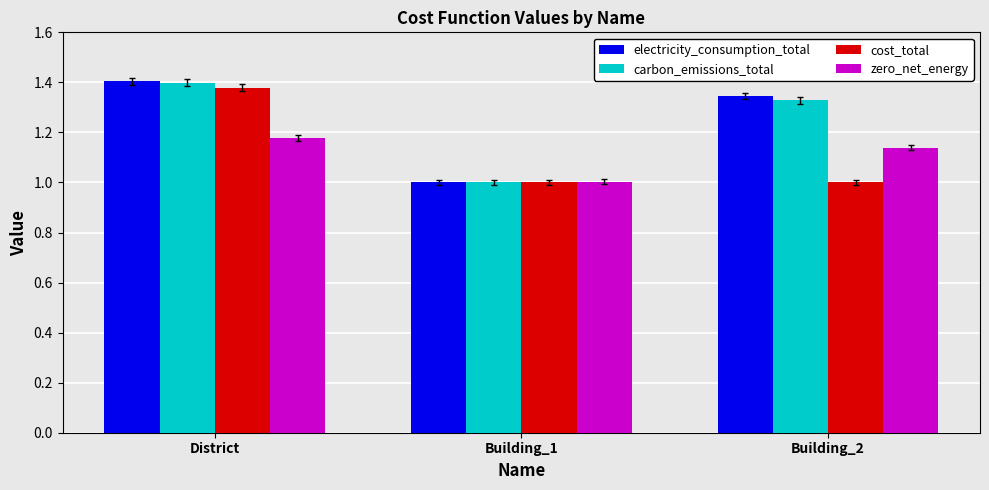

What are all the series names shown in the legend?

electricity_consumption_total, carbon_emissions_total, cost_total, zero_net_energy